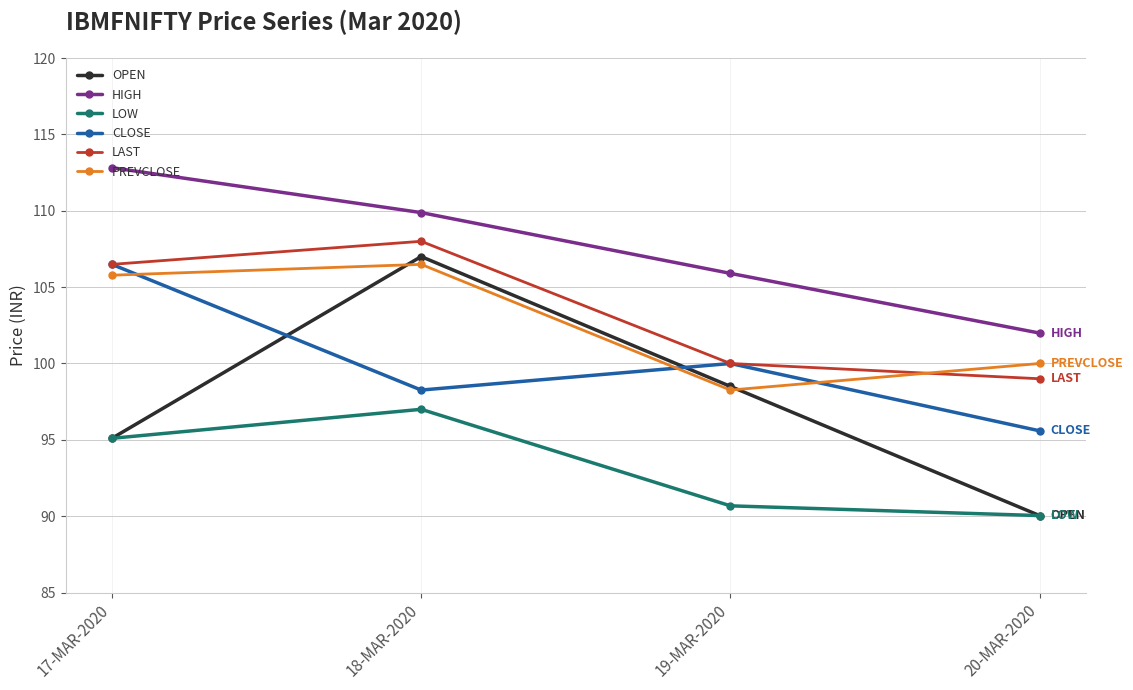

At which category is the sum across all series the highest?

18-MAR-2020